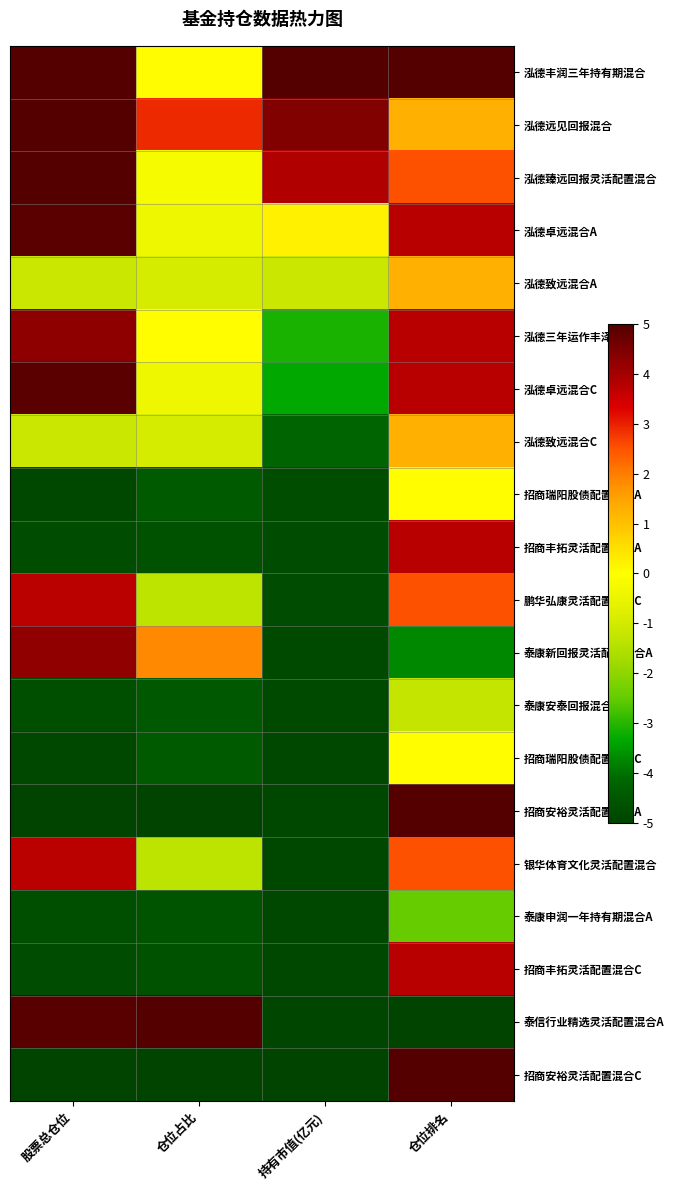

What is the smallest value displayed?

-5.0